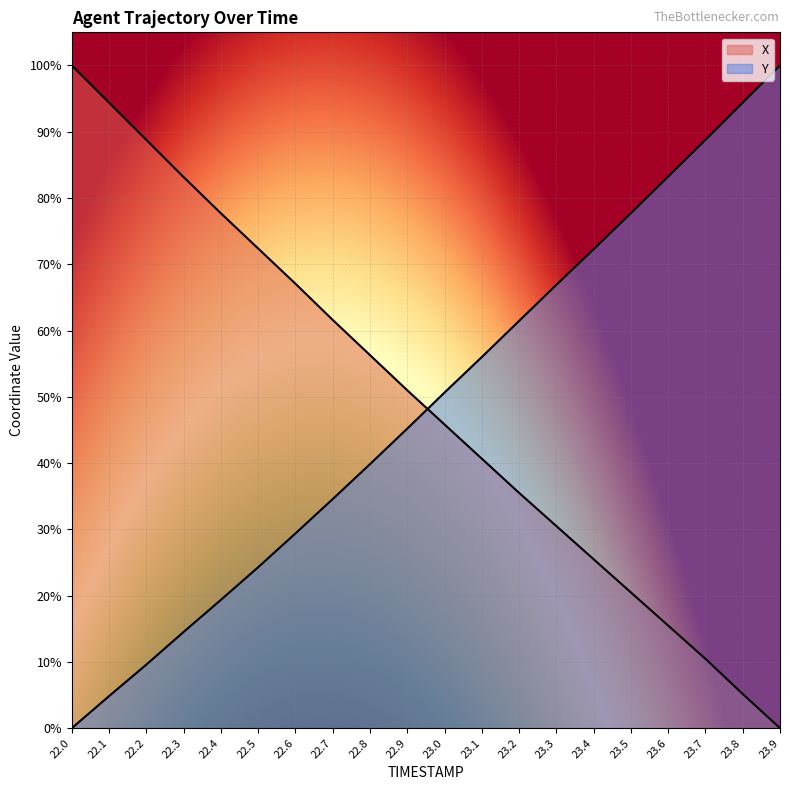

What is the difference between the maximum and second lowest values in the Y series?

95.2